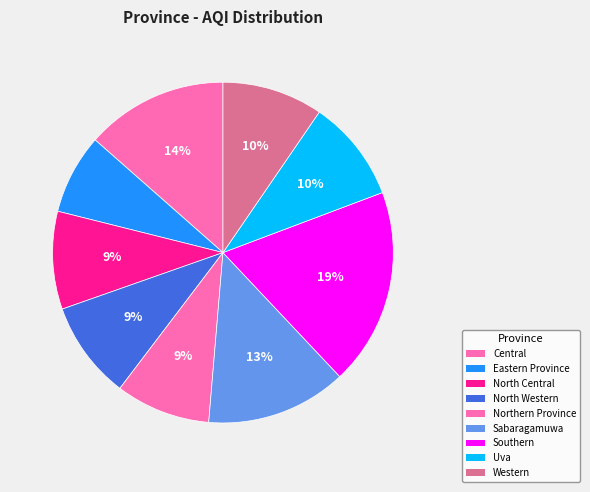

To the nearest percent, what percentage of the pie is North Central?

9%